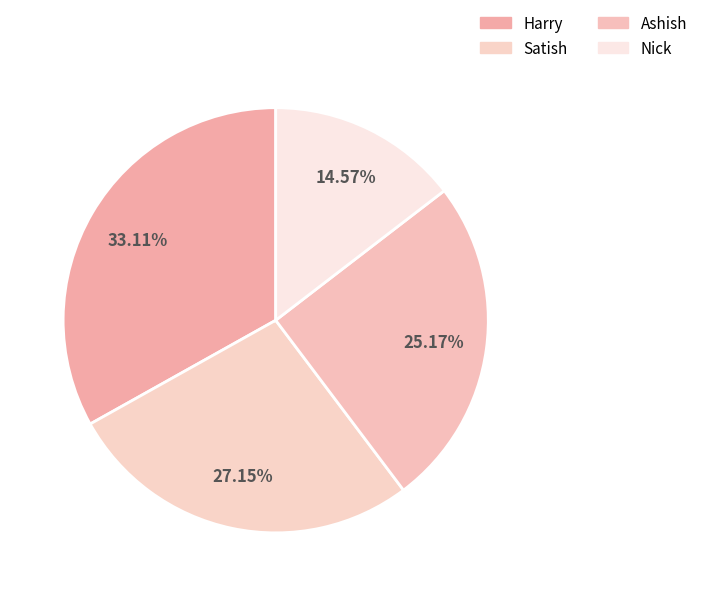

What percentage is the Harry slice, to the nearest percent?

33%